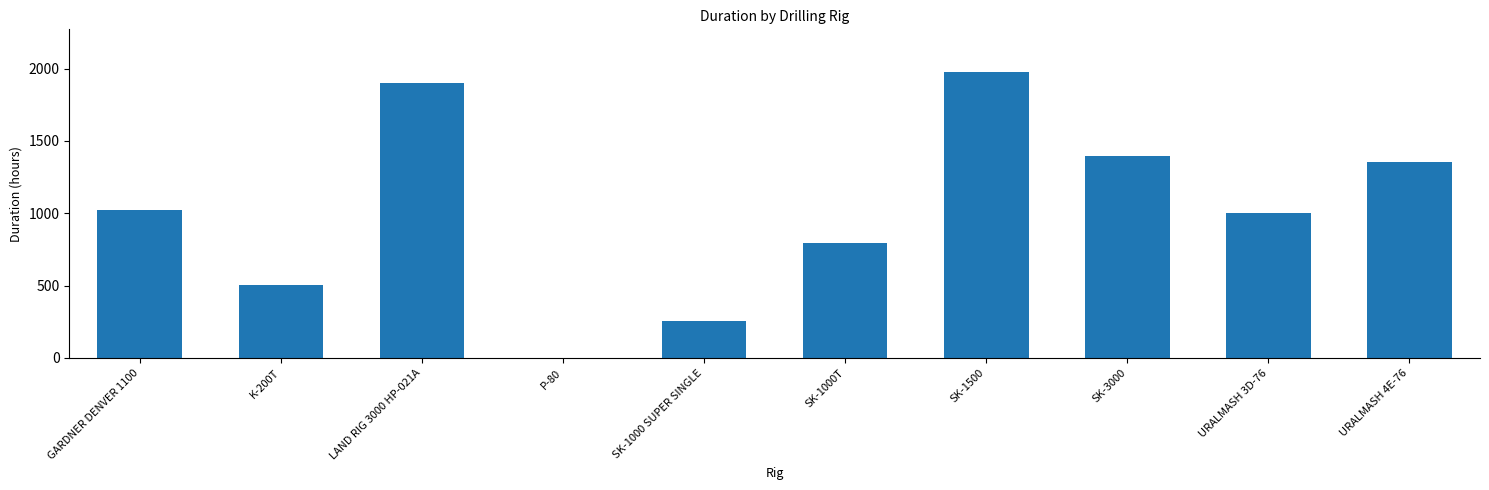

Which label corresponds to the largest value in the chart?

SK-1500